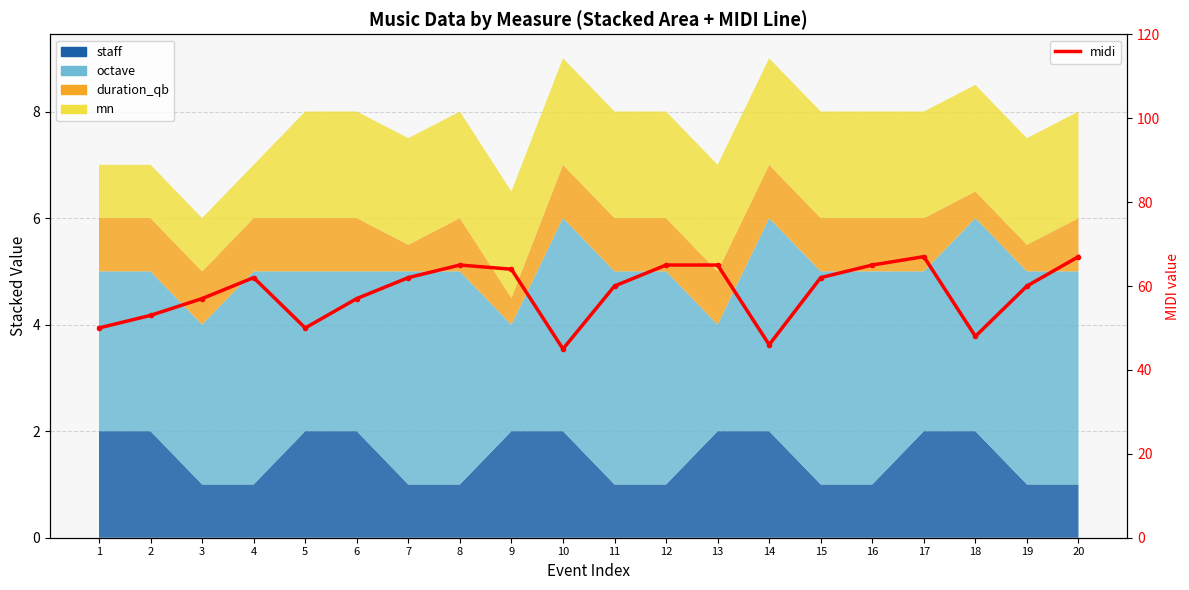

What is the minimum value shown in the chart?

45